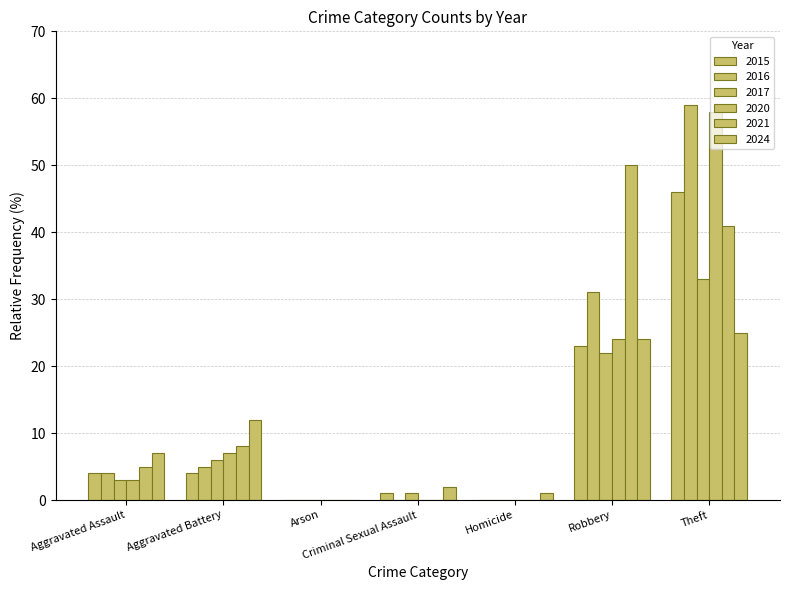

Which category has the lowest value in the 2017 series?

Arson